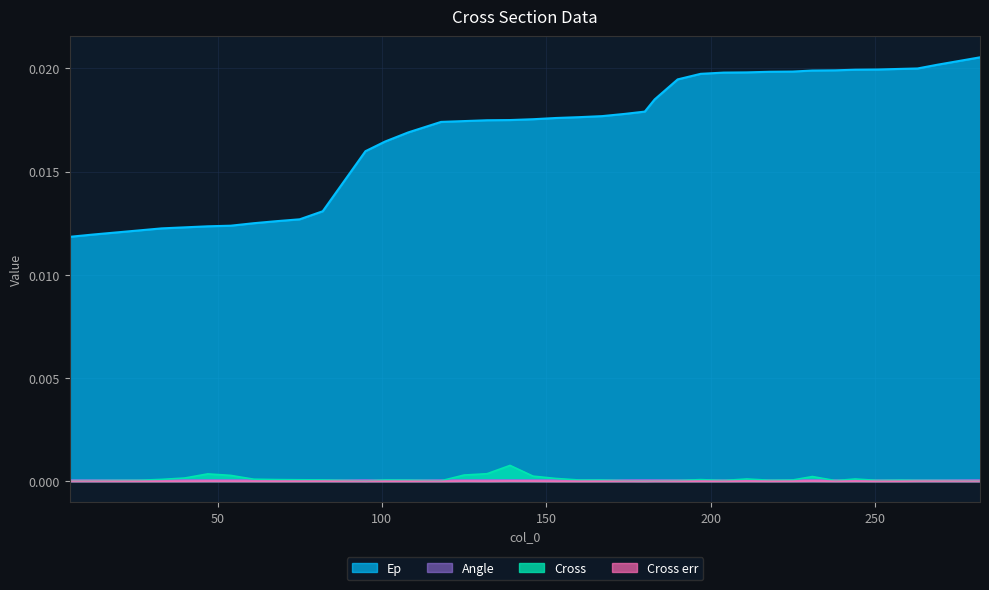

Which series has the largest total across all categories?

Ep